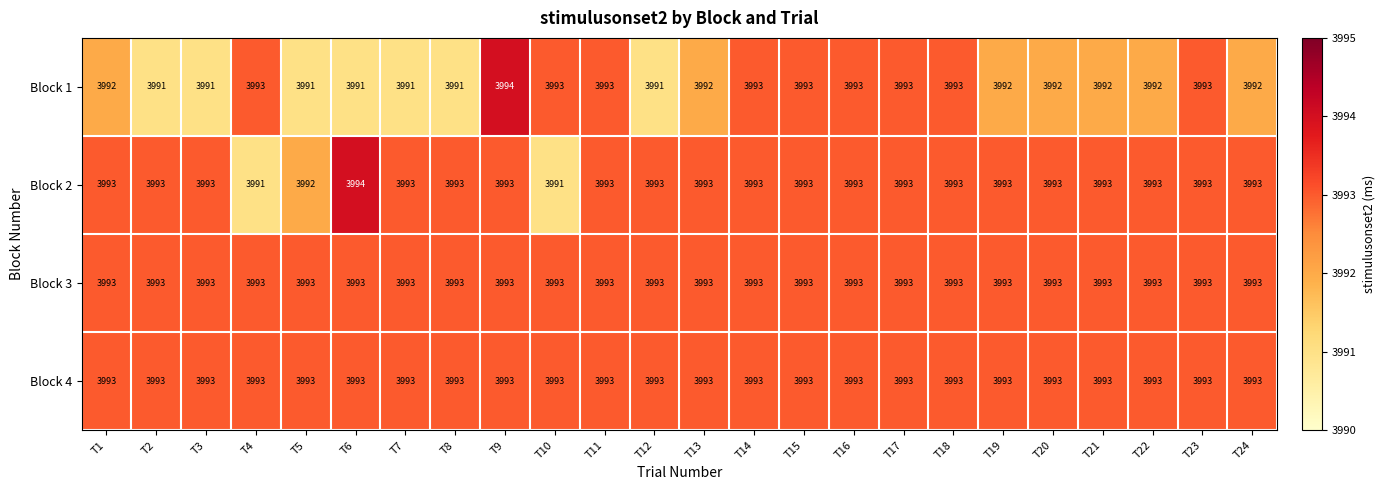

Which series changed the most between T11 and T24?

Block 1